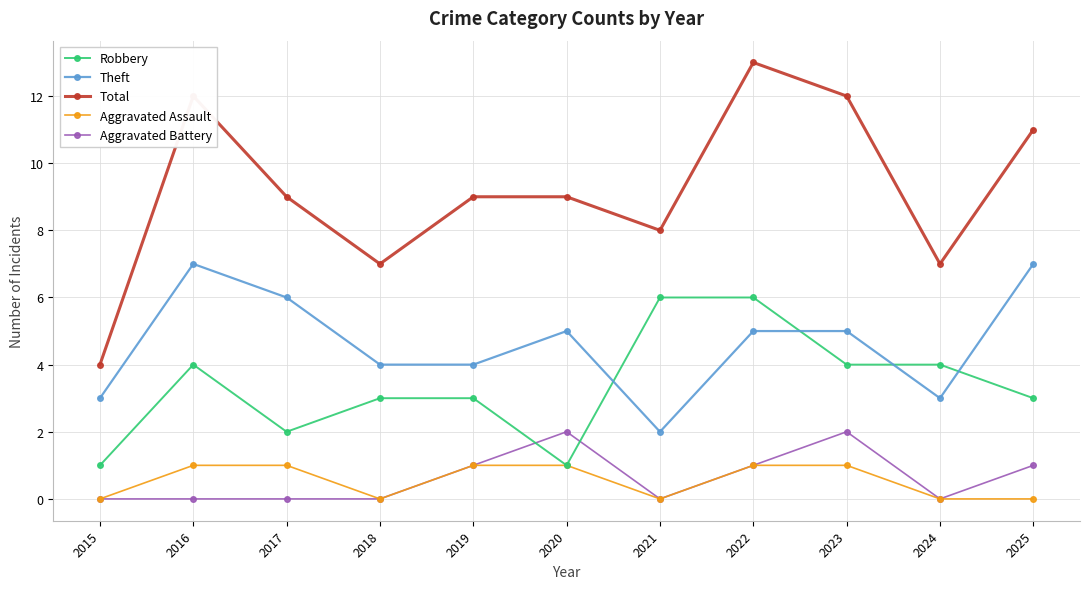

True or false: Total and Aggravated Battery intersect in this chart.

False